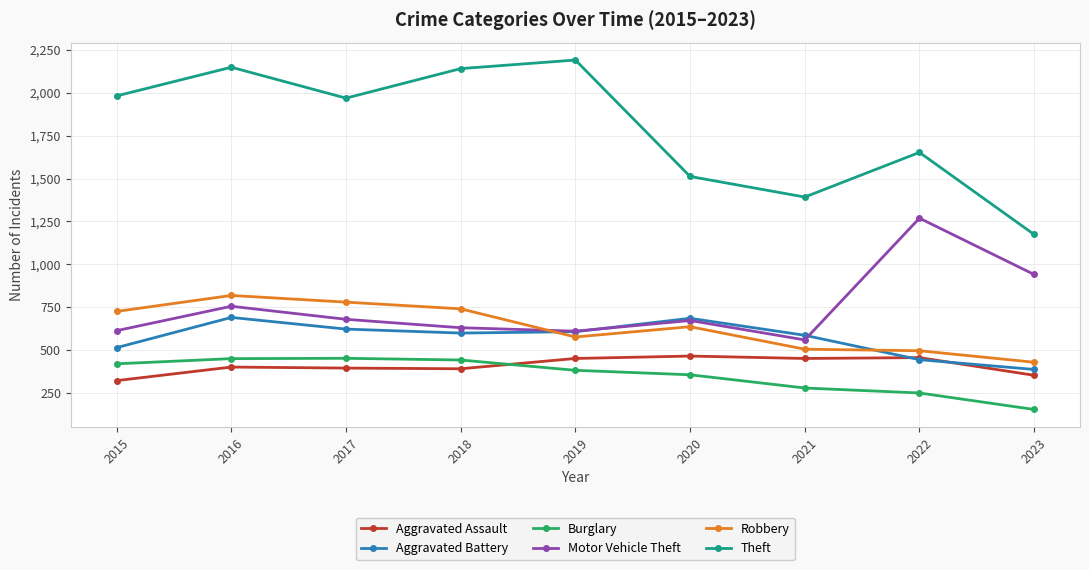

Where is Theft nearest to the value 1682?

2022